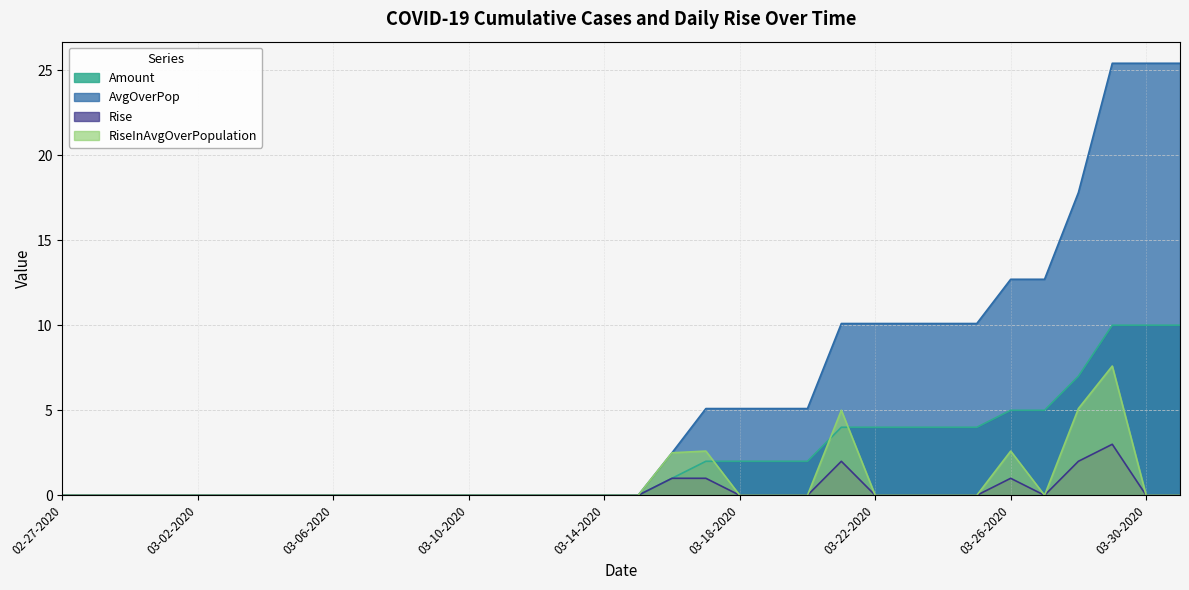

True or false: AvgOverPop and Amount cross at least once.

False